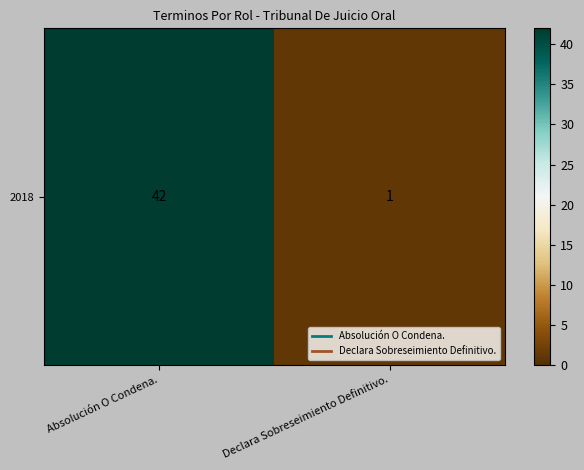

How many data points does each series have?

2